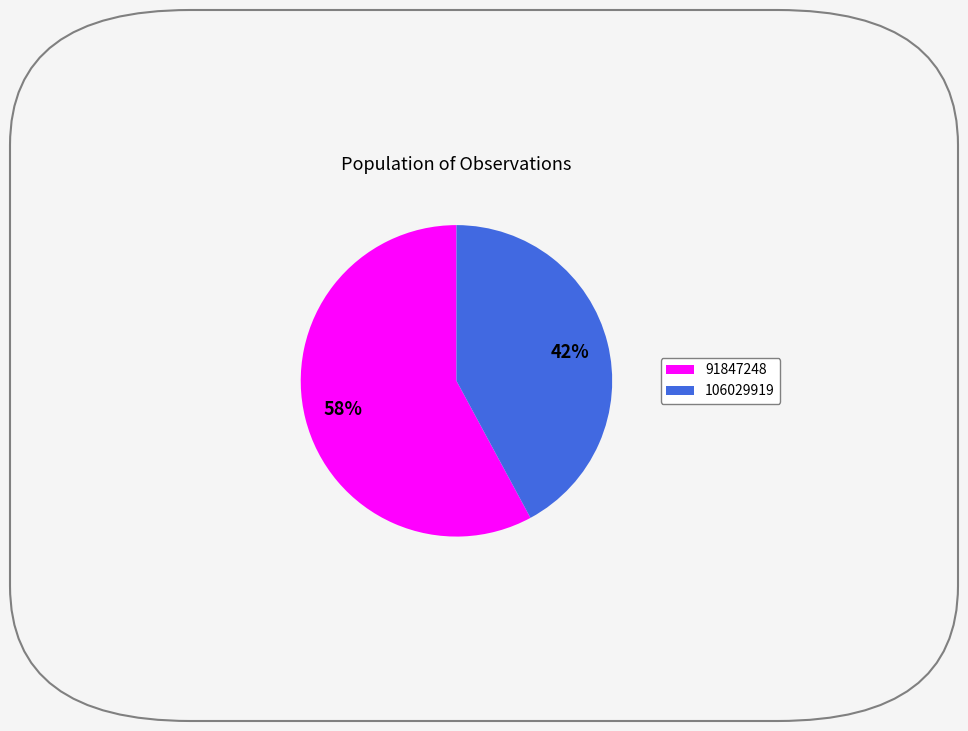

How many segments does this pie chart have?

2